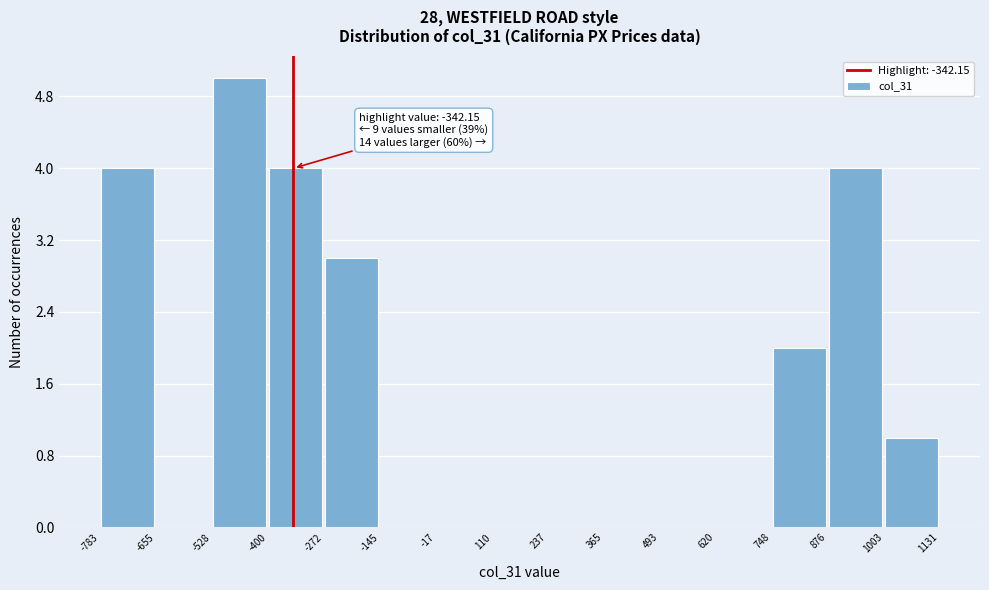

Over which range of the x-axis is the bar tallest?

-528 to -400